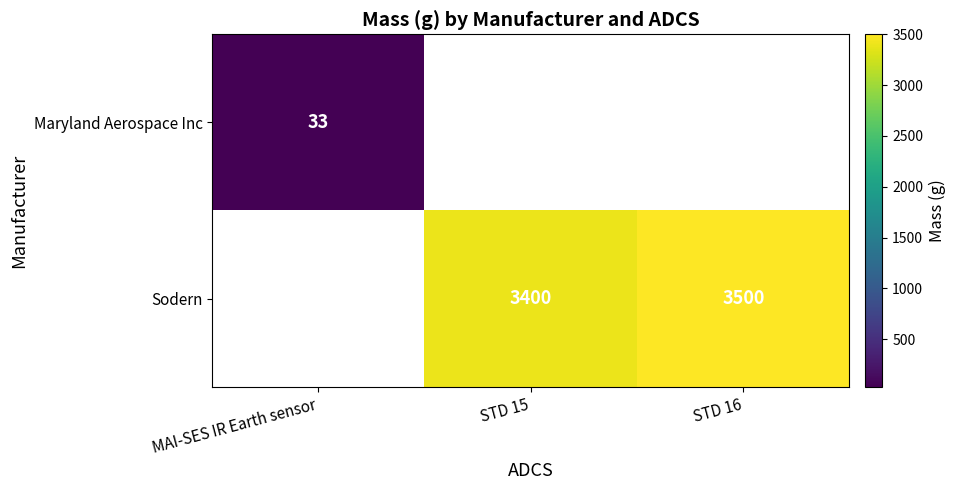

The Sodern series shows 4720 at STD 15. True or false?

False